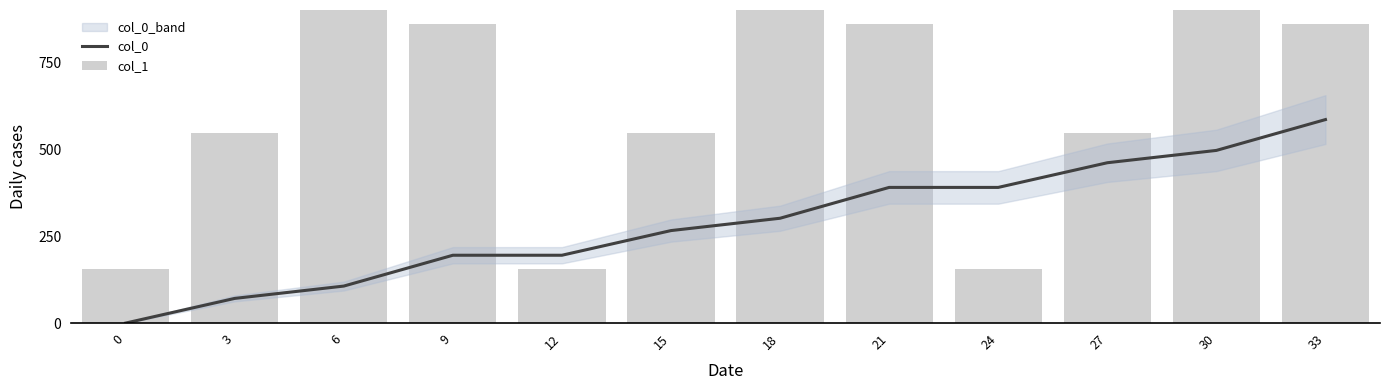

At how many categories does at least one series exceed 479?

9